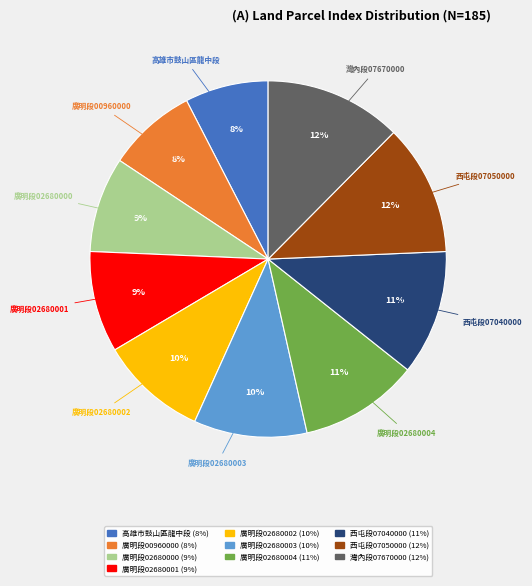

To the nearest percent, what is the average slice percentage?

10%